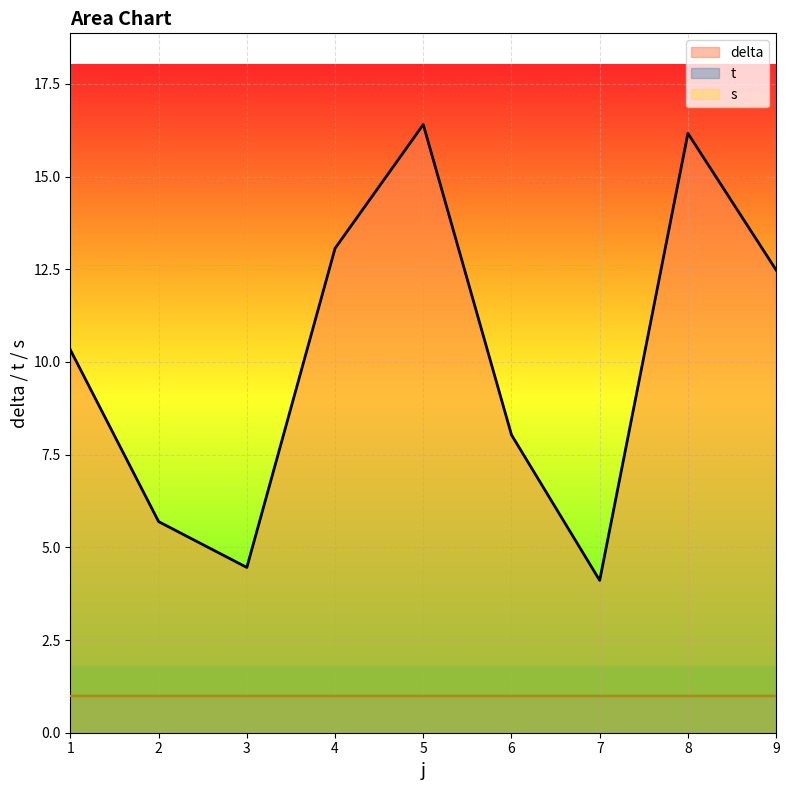

What is the lowest value of the t series?

1.0